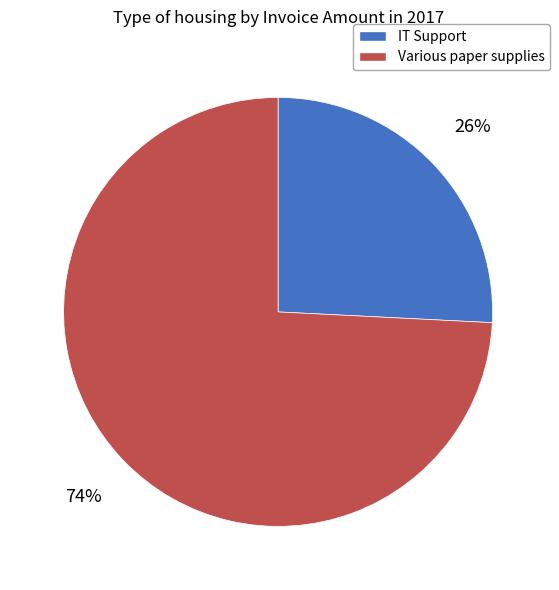

Which has a higher value, Various paper supplies or IT Support?

Various paper supplies